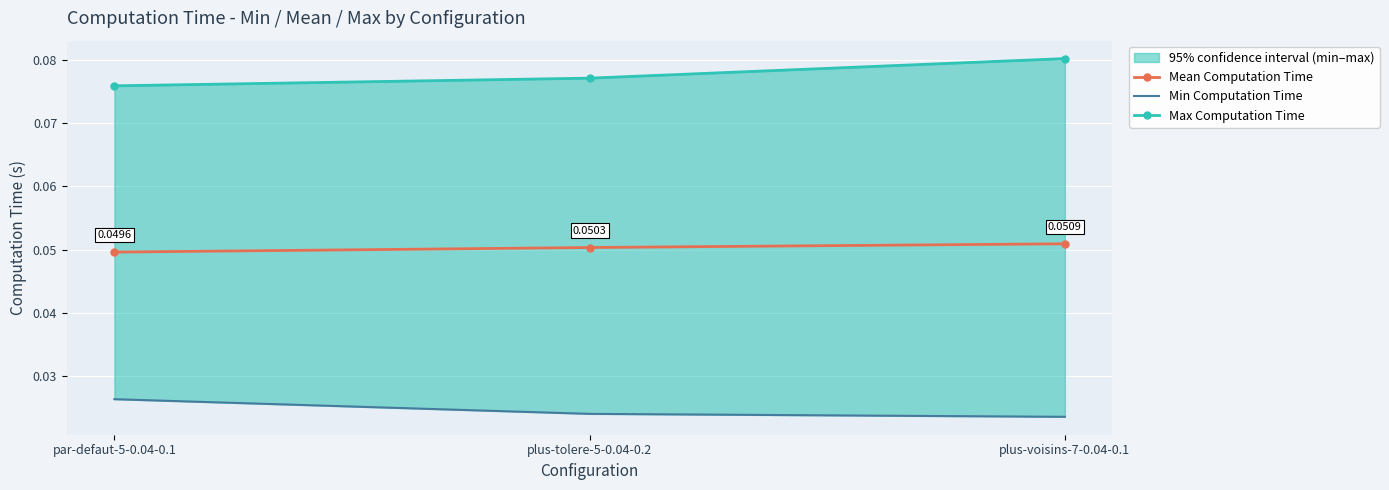

What is the label of the 2nd point from the left?

plus-tolere-5-0.04-0.2